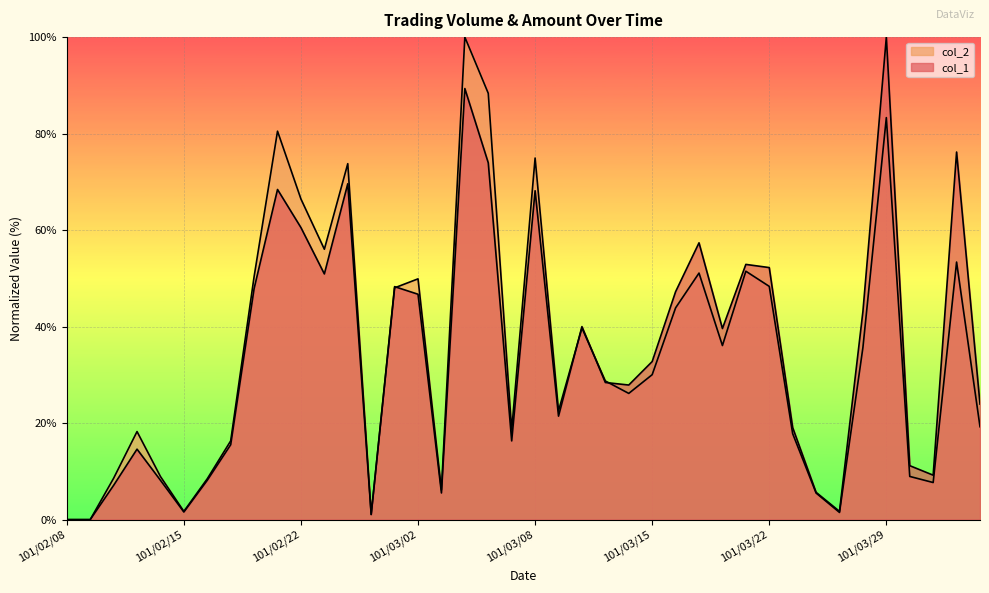

Which series has the widest spread of values?

col_1